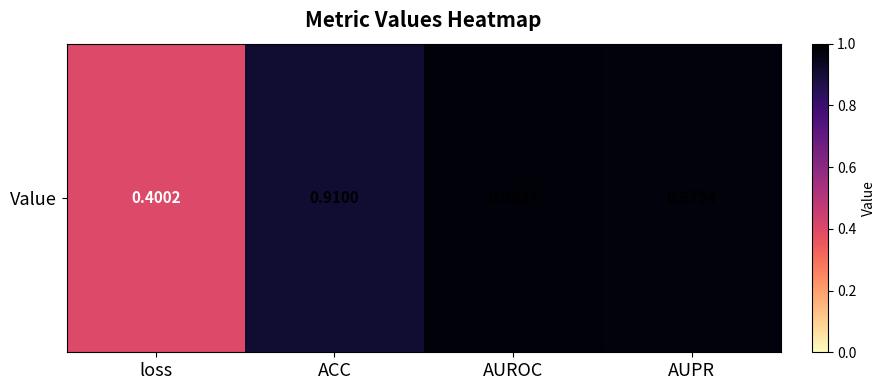

List the labels in order of value, largest first.

AUROC, AUPR, ACC, loss